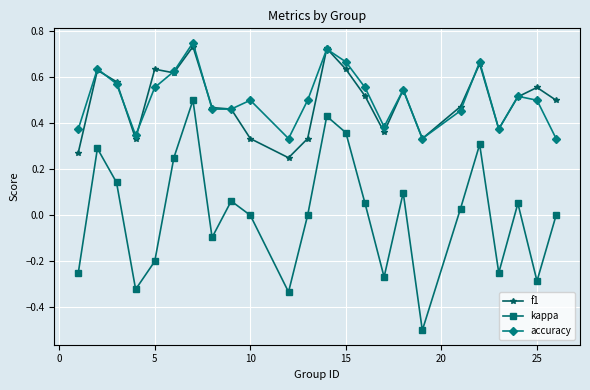

What is the minimum value shown in the chart?

-0.5